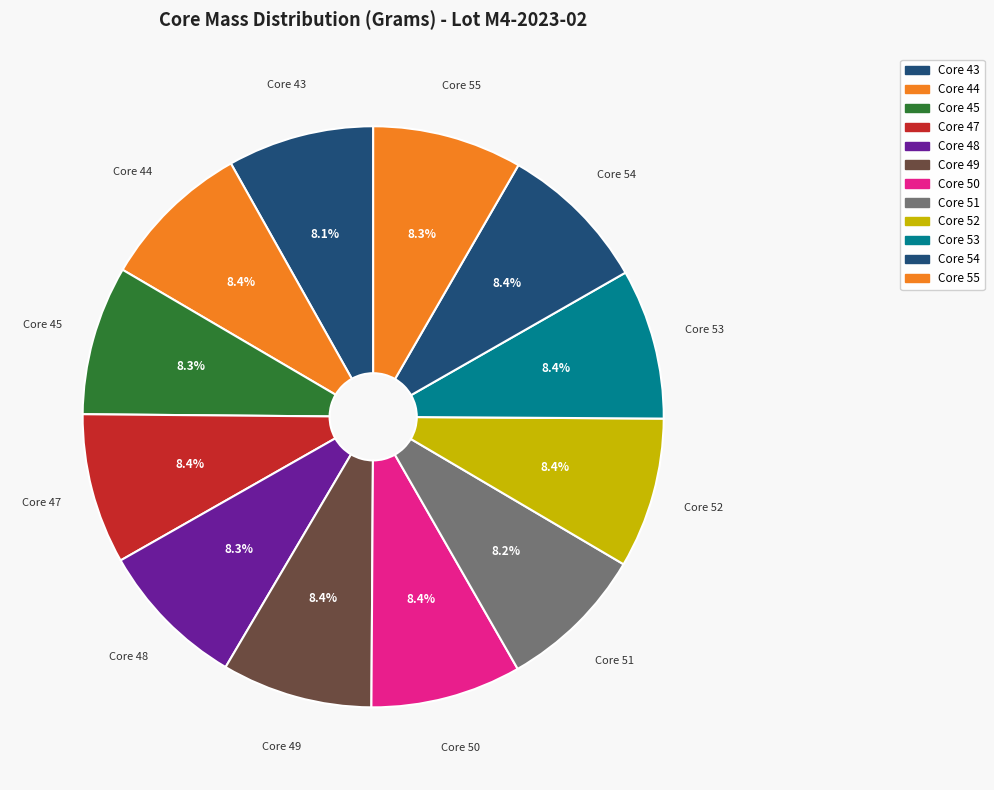

Count the number of slices in the pie.

12